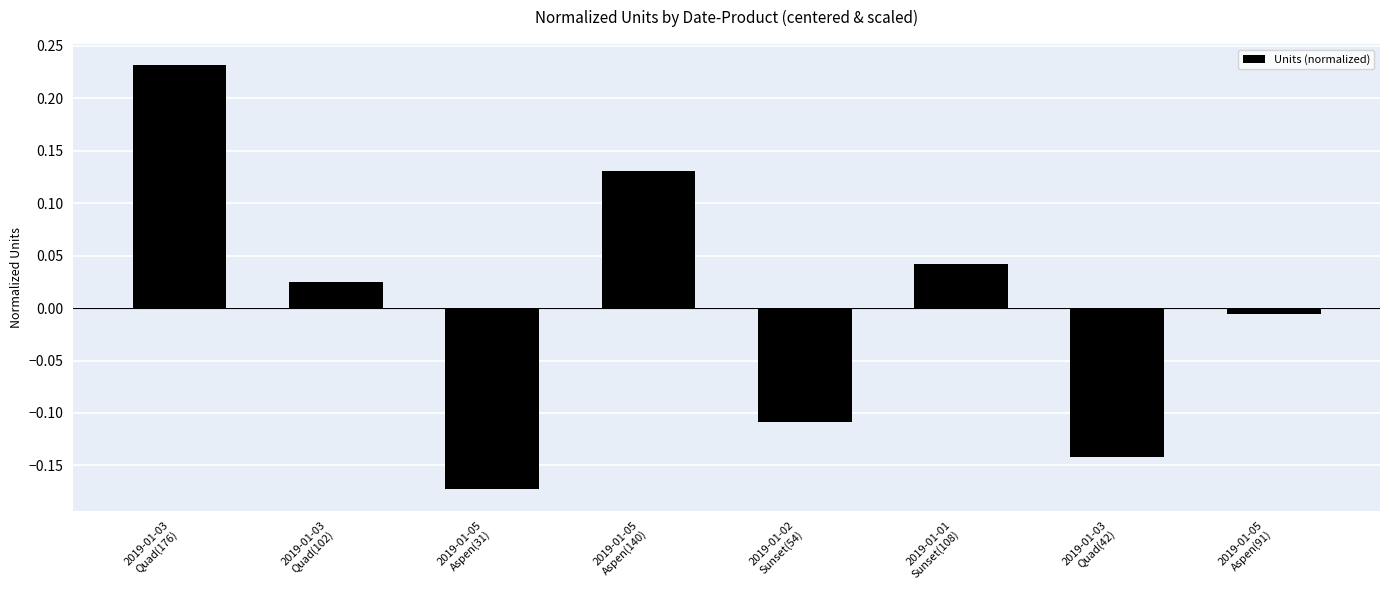

What is the difference between the maximum and minimum values?

0.4